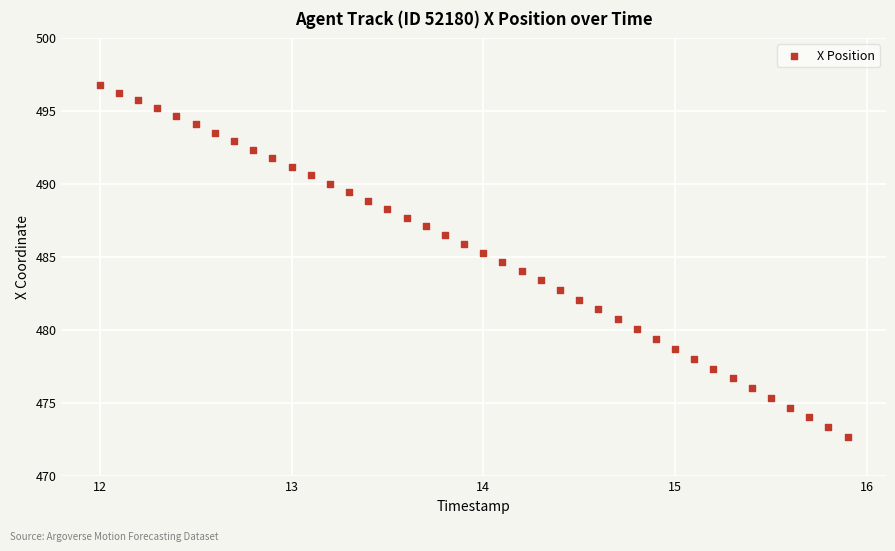

What is the range of Y values (max minus min)?

24.1